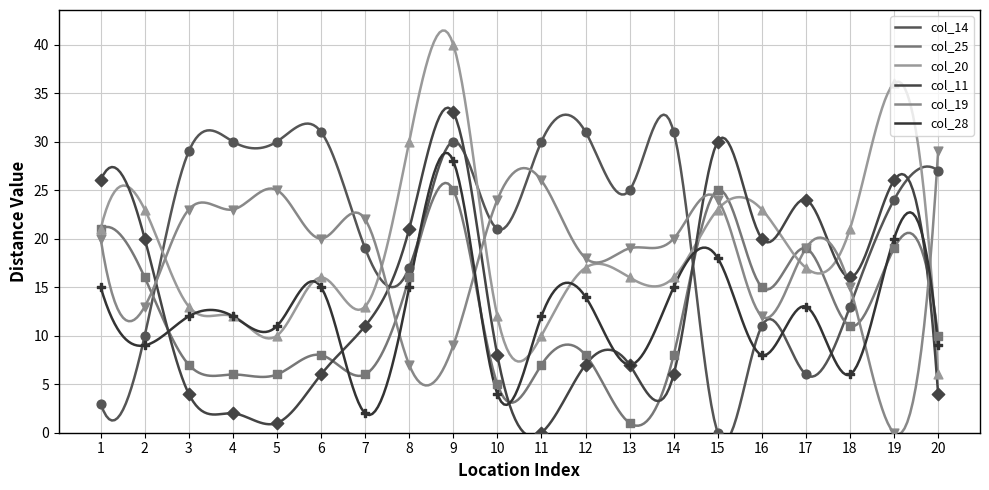

Which series has the largest Y range (max minus min)?

col_20